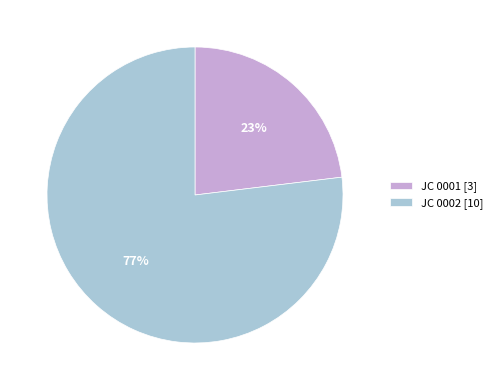

Which slice is the largest?

JC 0002